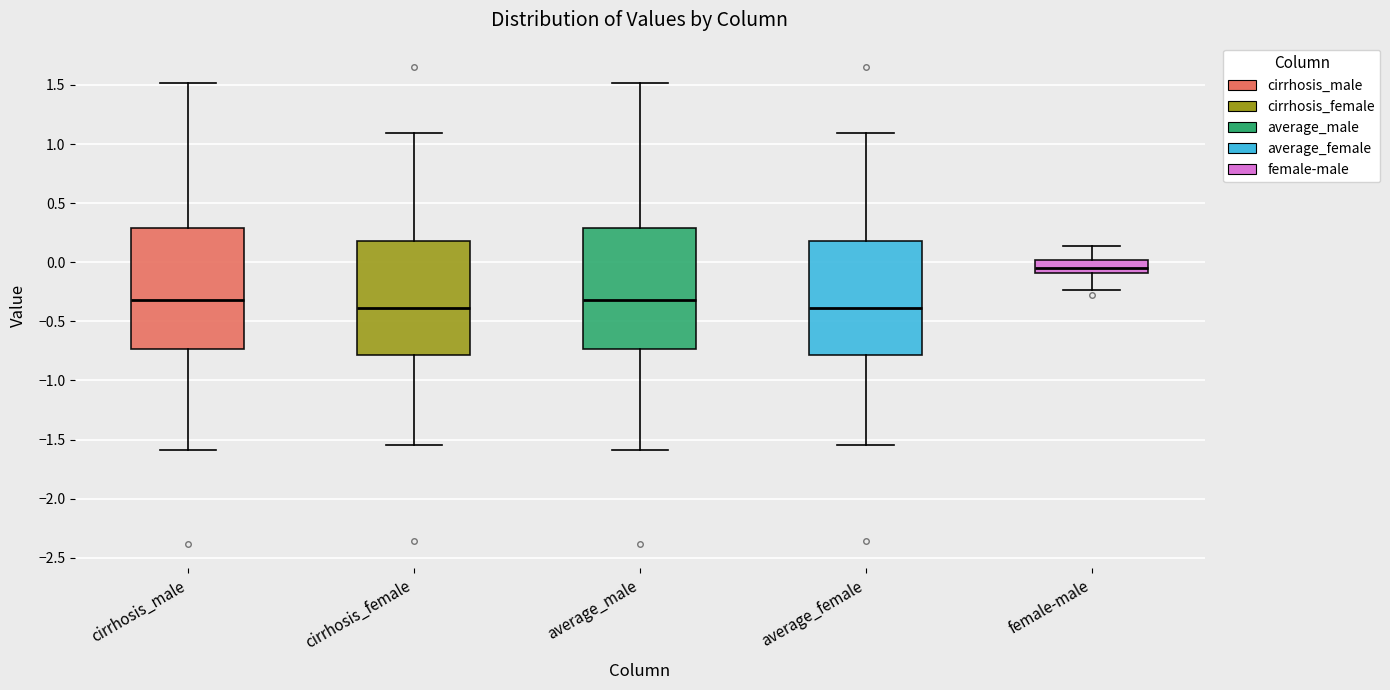

Reading left to right, read every box against the y-axis: the position of its median line, the range the box covers, and the ends of its whiskers. The values are not printed on the chart, so give them approximately, as read against the axis.

cirrhosis_male: median -0.30, box -0.75 to 0.30, whiskers -1.60 to 1.50
cirrhosis_female: median -0.40, box -0.80 to 0.20, whiskers -1.55 to 1.10
average_male: median -0.30, box -0.75 to 0.30, whiskers -1.60 to 1.50
average_female: median -0.40, box -0.80 to 0.20, whiskers -1.55 to 1.10
female-male: median -0.05, box -0.10 to 0.00, whiskers -0.25 to 0.15